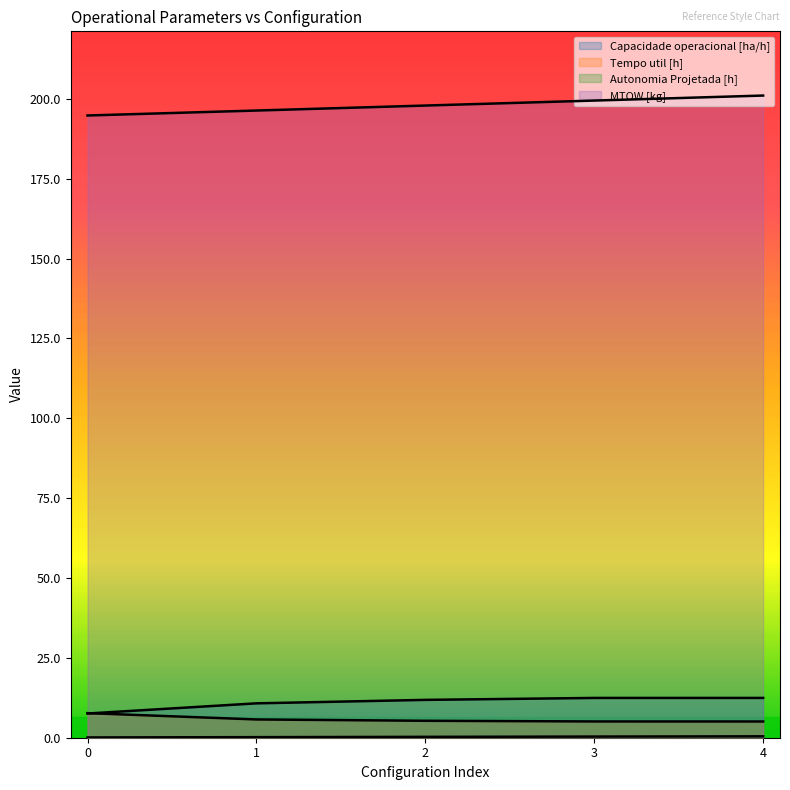

Does the chart display data point markers on the line(s)?

No